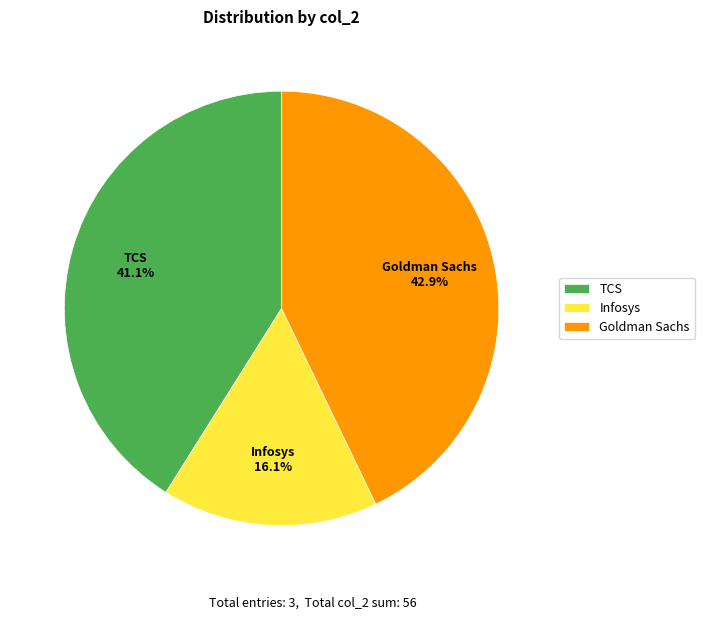

What is the total percentage of Infosys and TCS?

57.1%